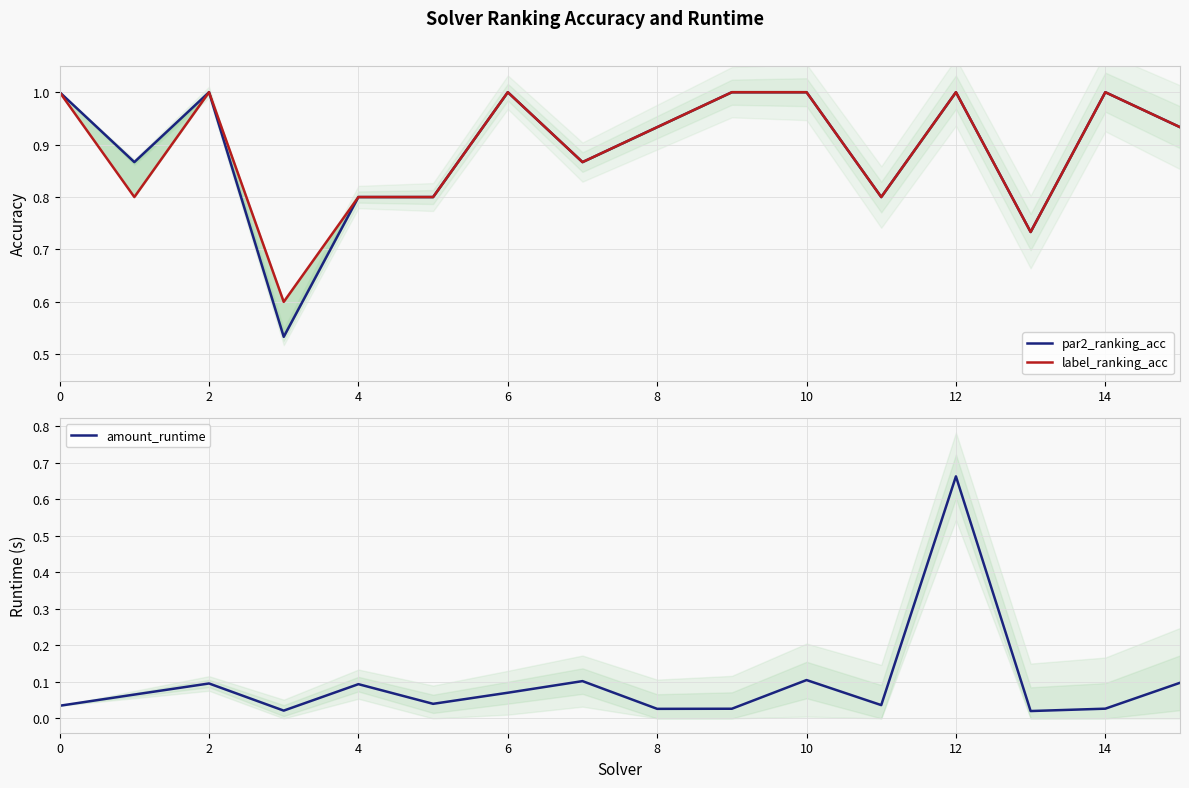

Is this an area chart (filled region under the line)?

No